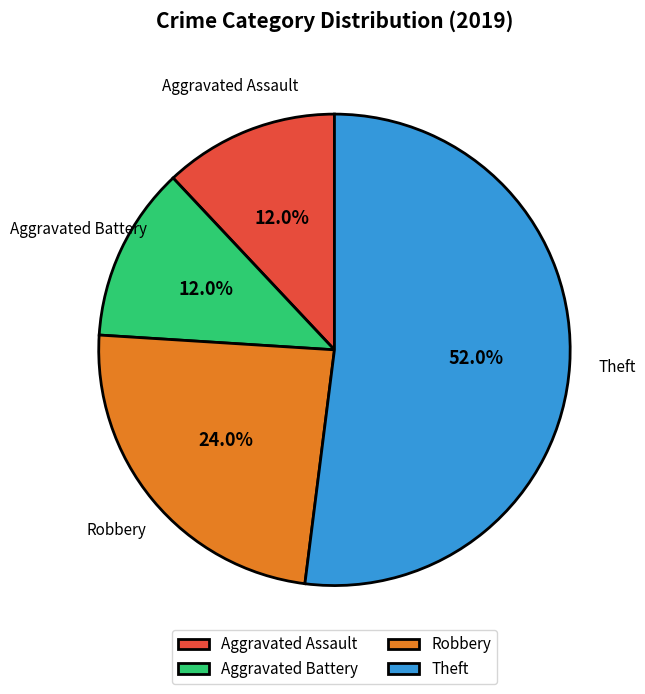

How much of the chart is everything except Aggravated Assault?

88.0%